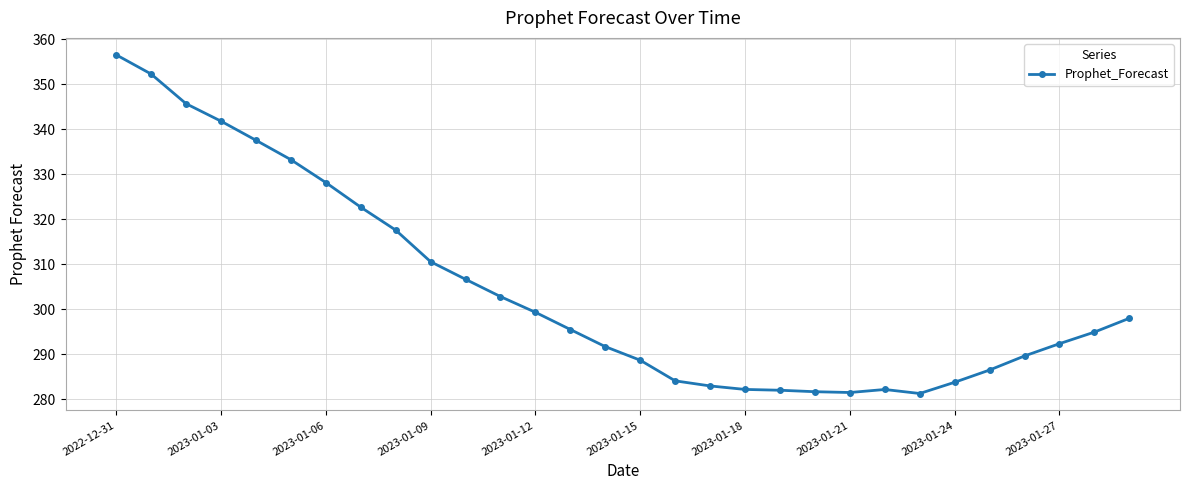

What is the minimum value shown in the chart?

281.3